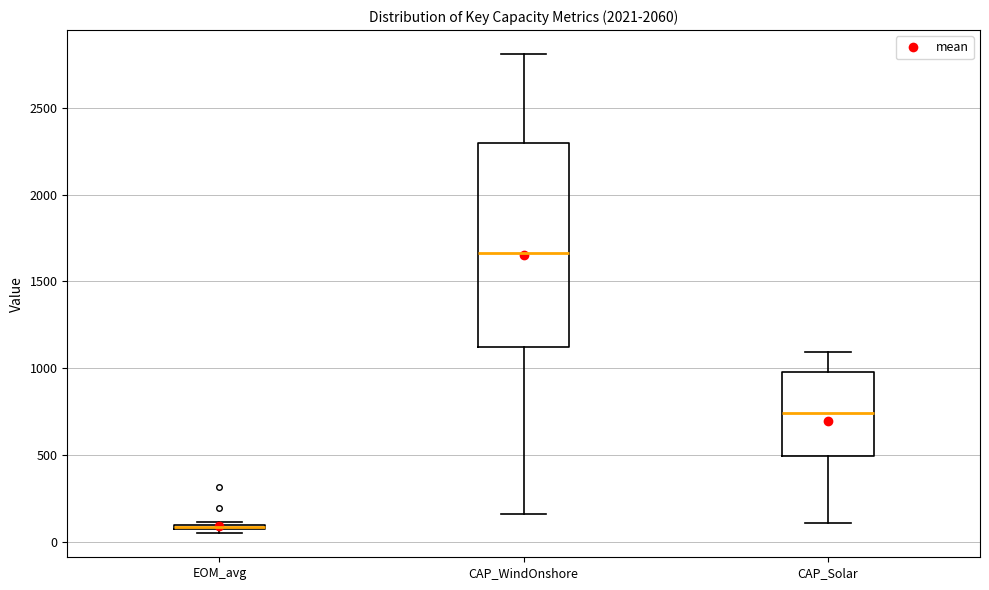

Where is the lower edge of the box for CAP_WindOnshore on the y-axis? The values are not printed on the chart, so give them approximately, as read against the axis.

1150